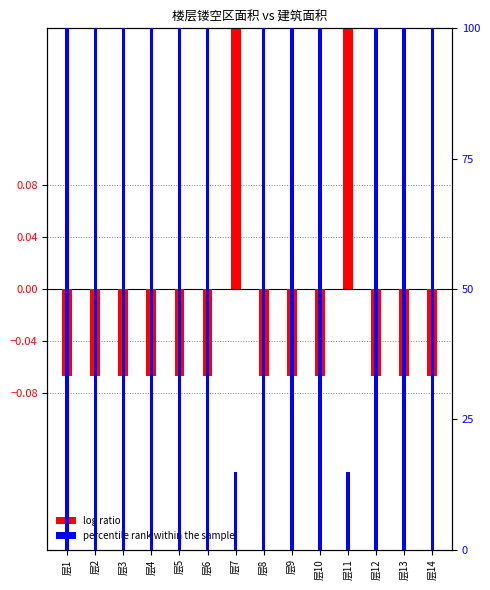

What are all the series names shown in the legend?

log ratio, percentile rank within the sample